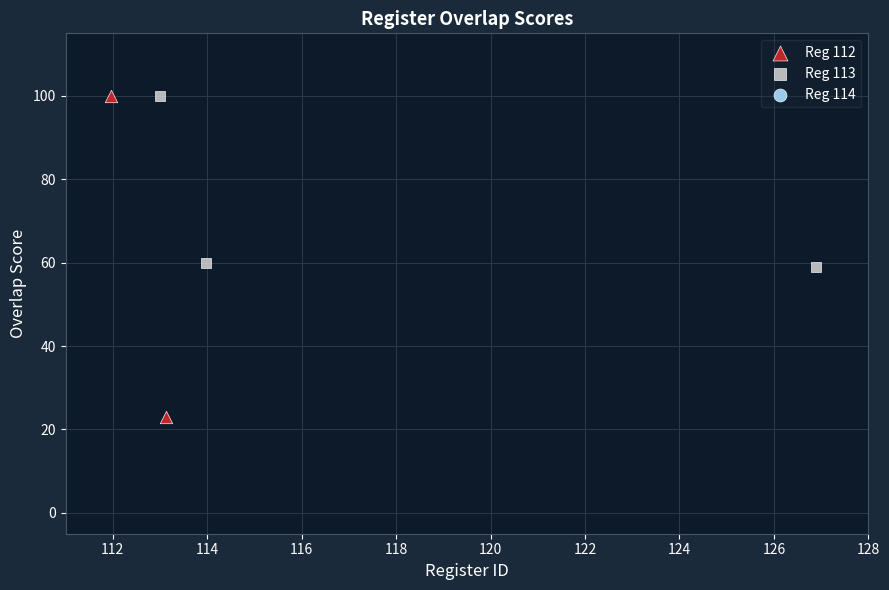

Which series has the largest Y range (max minus min)?

Reg 112